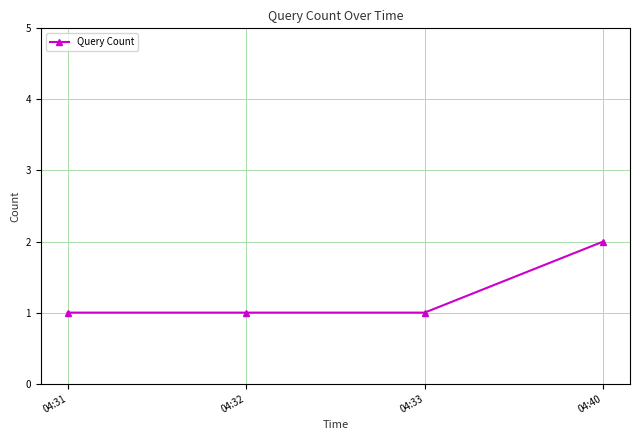

Is it true that the value at 04:33 is 0?

False